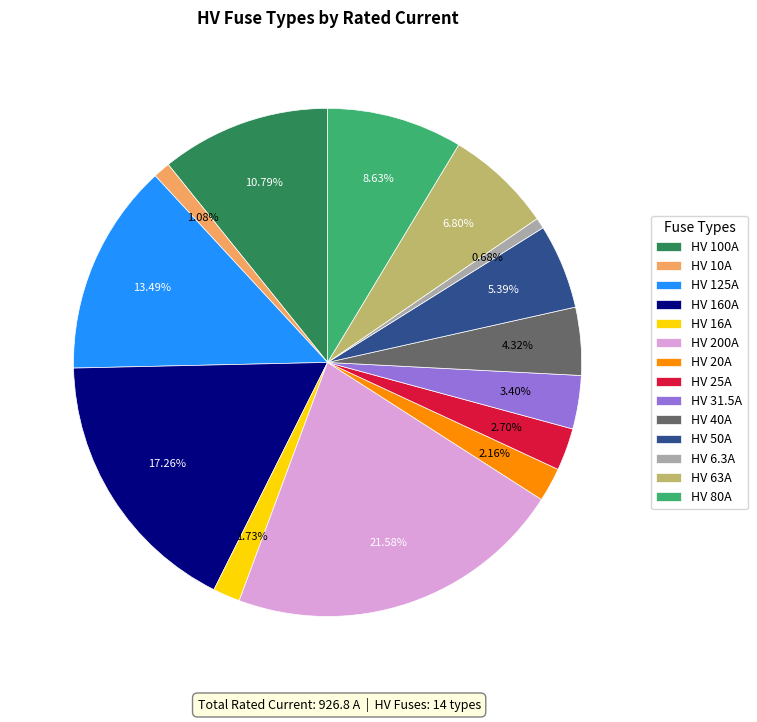

Count the number of slices in the pie.

14